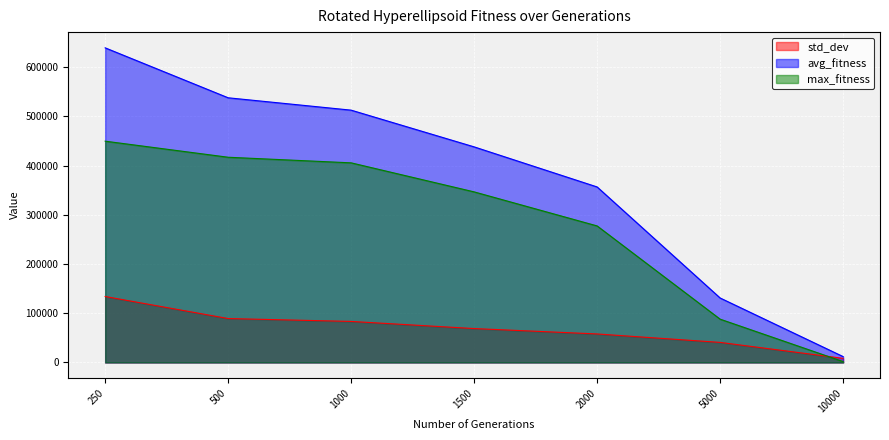

At 5000, list the series in order from largest to smallest.

avg_fitness, max_fitness, std_dev